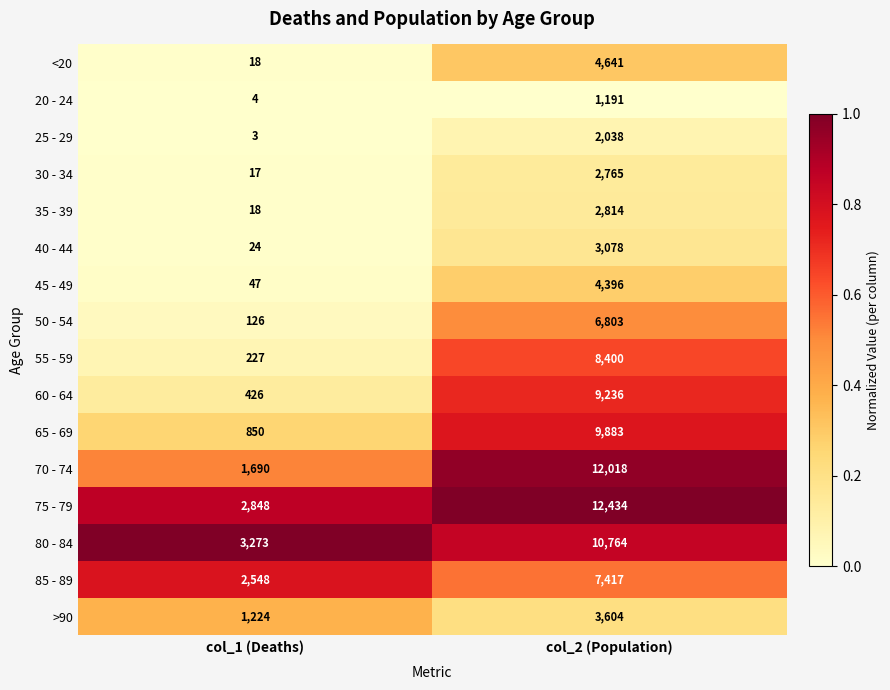

Which series changed the most between col_1 (Deaths) and col_2 (Population)?

70 - 74